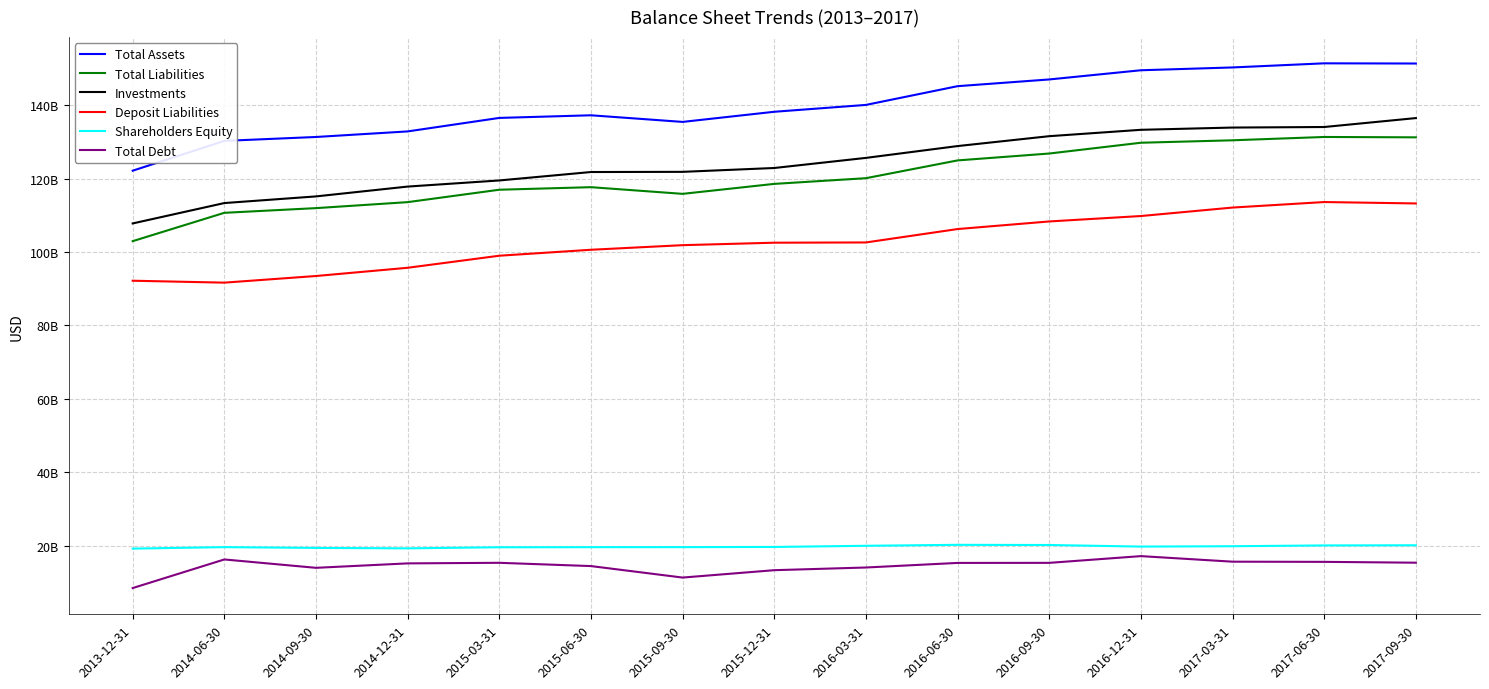

True or false: Investments and Total Assets cross at least once.

False